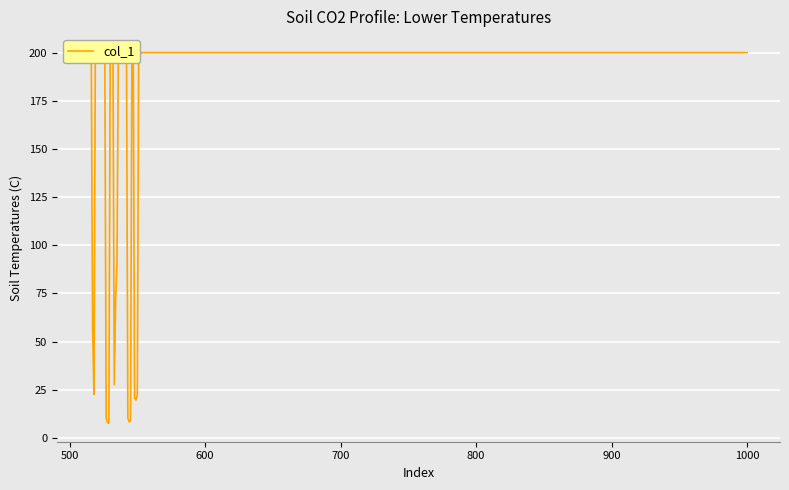

Is this an area chart (filled region under the line)?

No